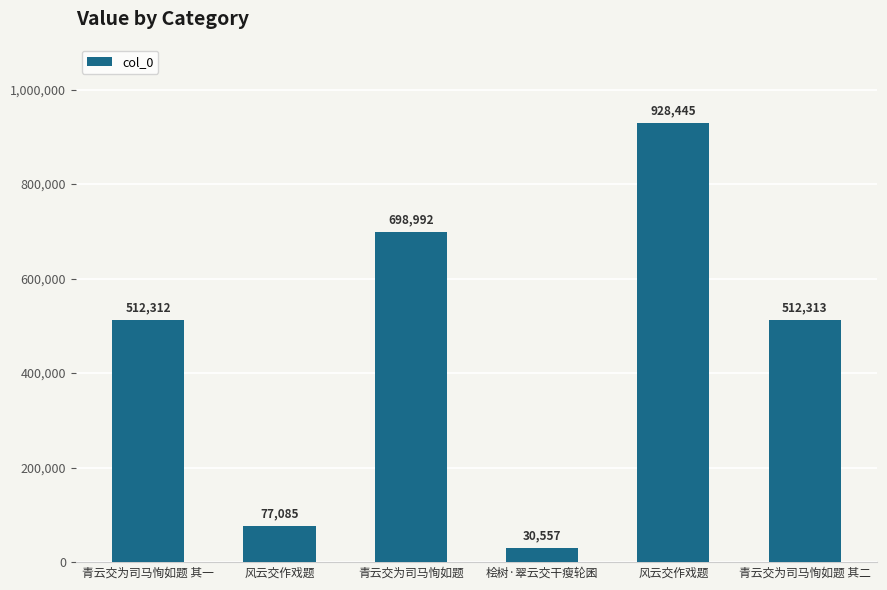

Rank the categories by value from lowest to highest.

桧树·翠云交干瘦轮囷, 风云交作戏题, 青云交为司马恂如题 其一, 青云交为司马恂如题 其二, 青云交为司马恂如题, 风云交作戏题